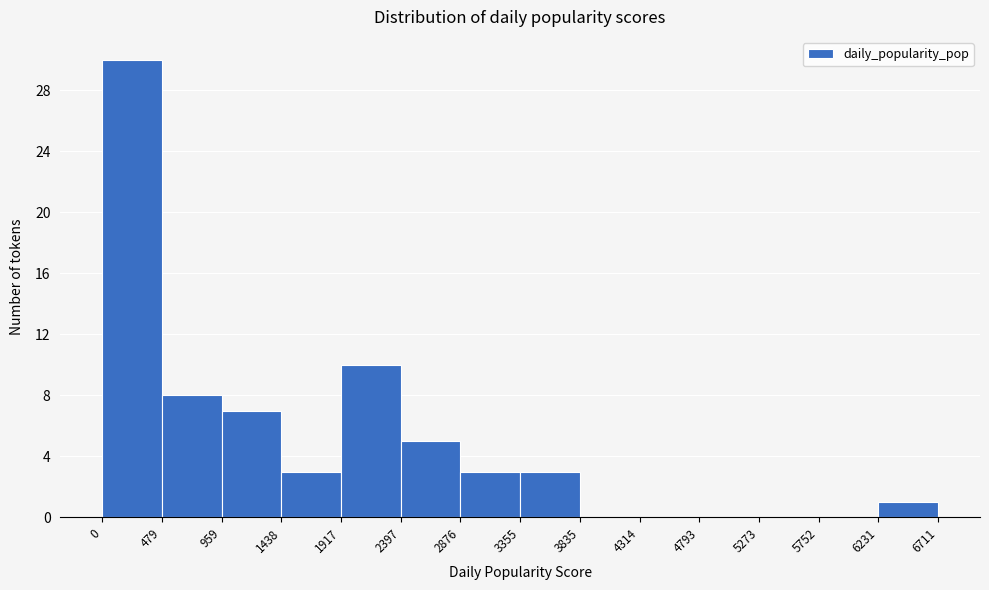

Reading left to right, transcribe this chart: for each bar, give the range it covers on the x-axis and its height. The values are not printed on the chart, so give them approximately, as read against the axis.

0 to 479: 30
479 to 959: 8
959 to 1438: 7
1438 to 1917: 3
1917 to 2397: 10
2397 to 2876: 5
2876 to 3355: 3
3355 to 3835: 3
3835 to 4314: 0
4314 to 4793: 0
4793 to 5273: 0
5273 to 5752: 0
5752 to 6231: 0
6231 to 6711: 1